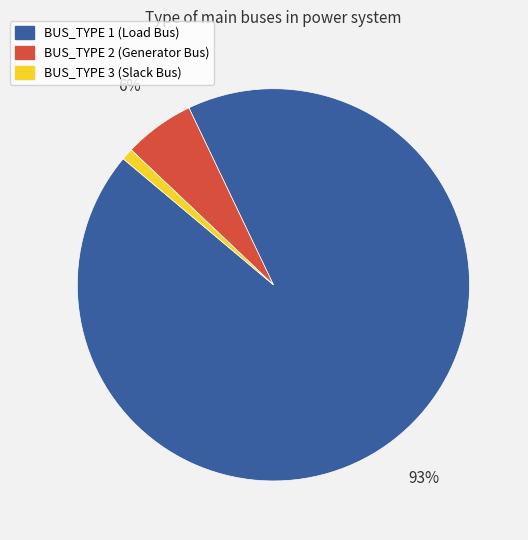

How many segments does this pie chart have?

3